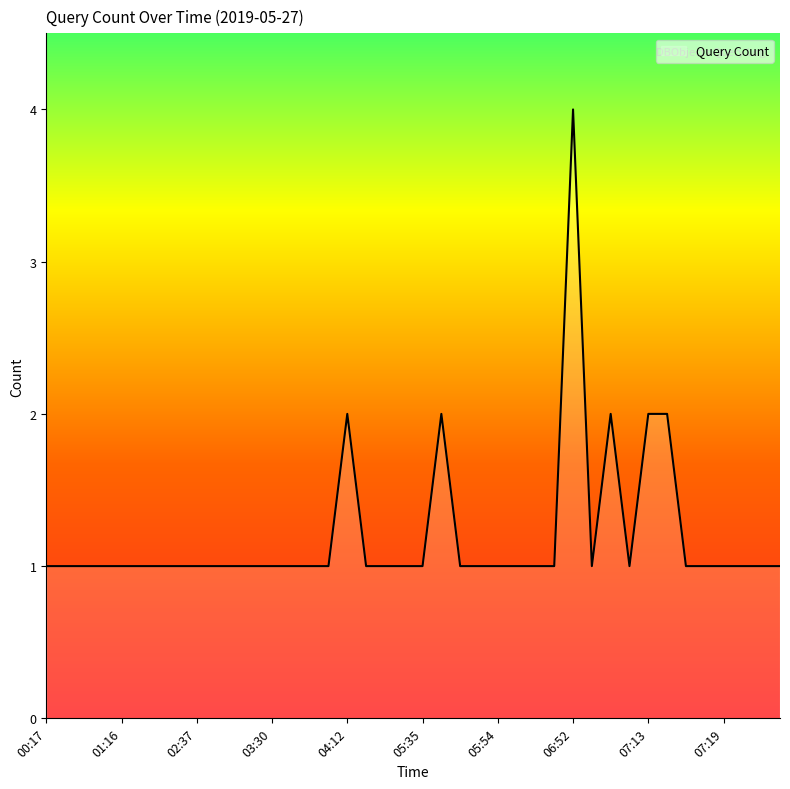

What is the smallest value displayed?

1